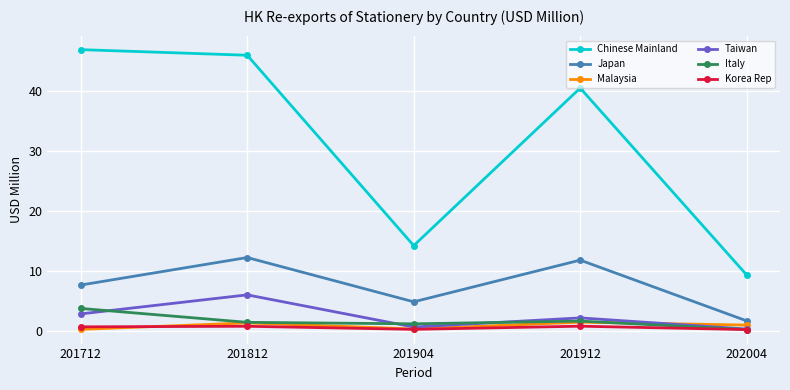

What is the value of the Taiwan point at the 4th from the left?

2.1